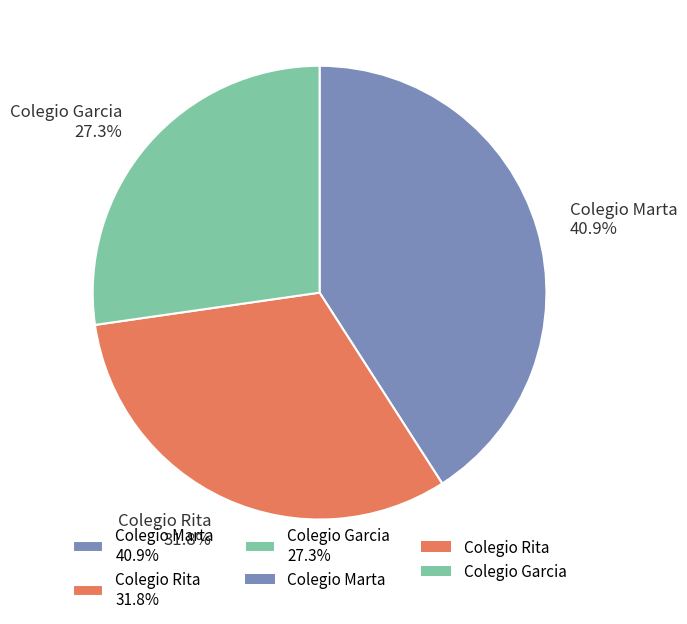

Count the number of slices in the pie.

3